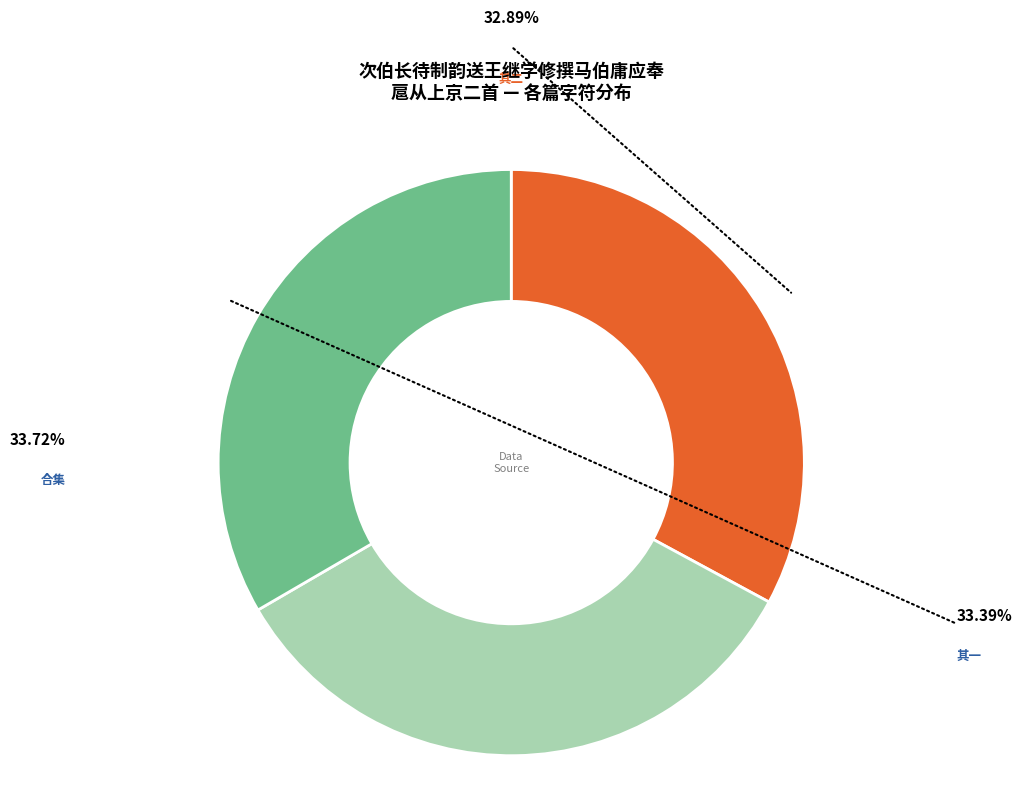

How many slices are in this pie chart?

3